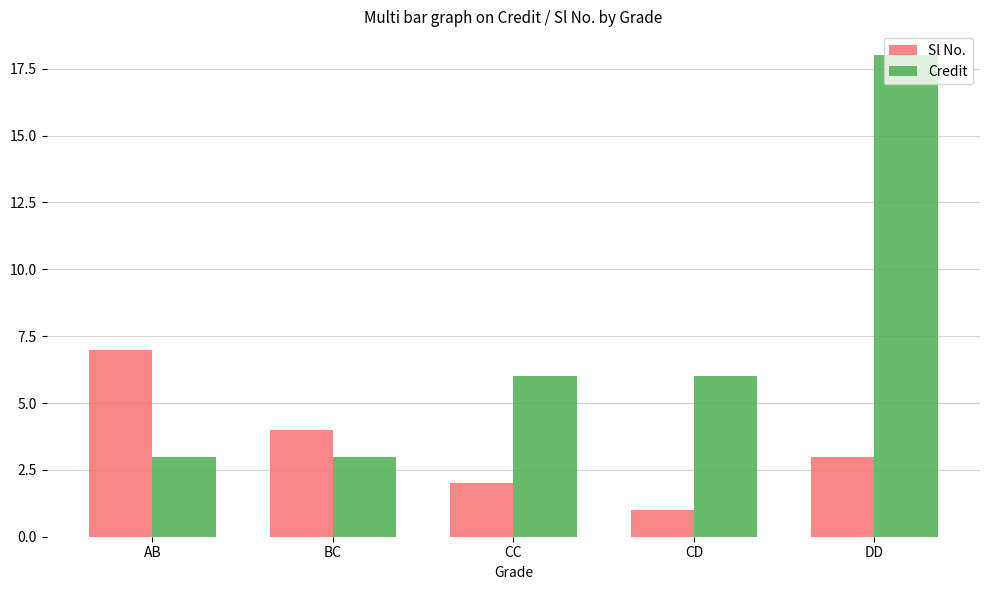

What is the total value across all series at CD?

7